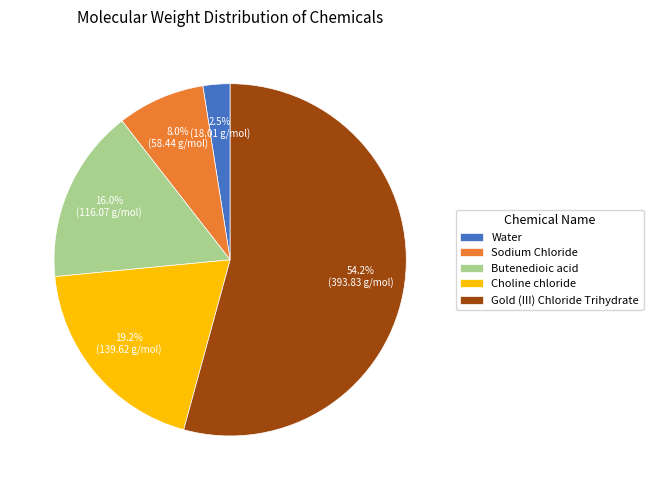

Rank the categories by value from lowest to highest.

Water, Sodium Chloride, Butenedioic acid, Choline chloride, Gold (III) Chloride Trihydrate